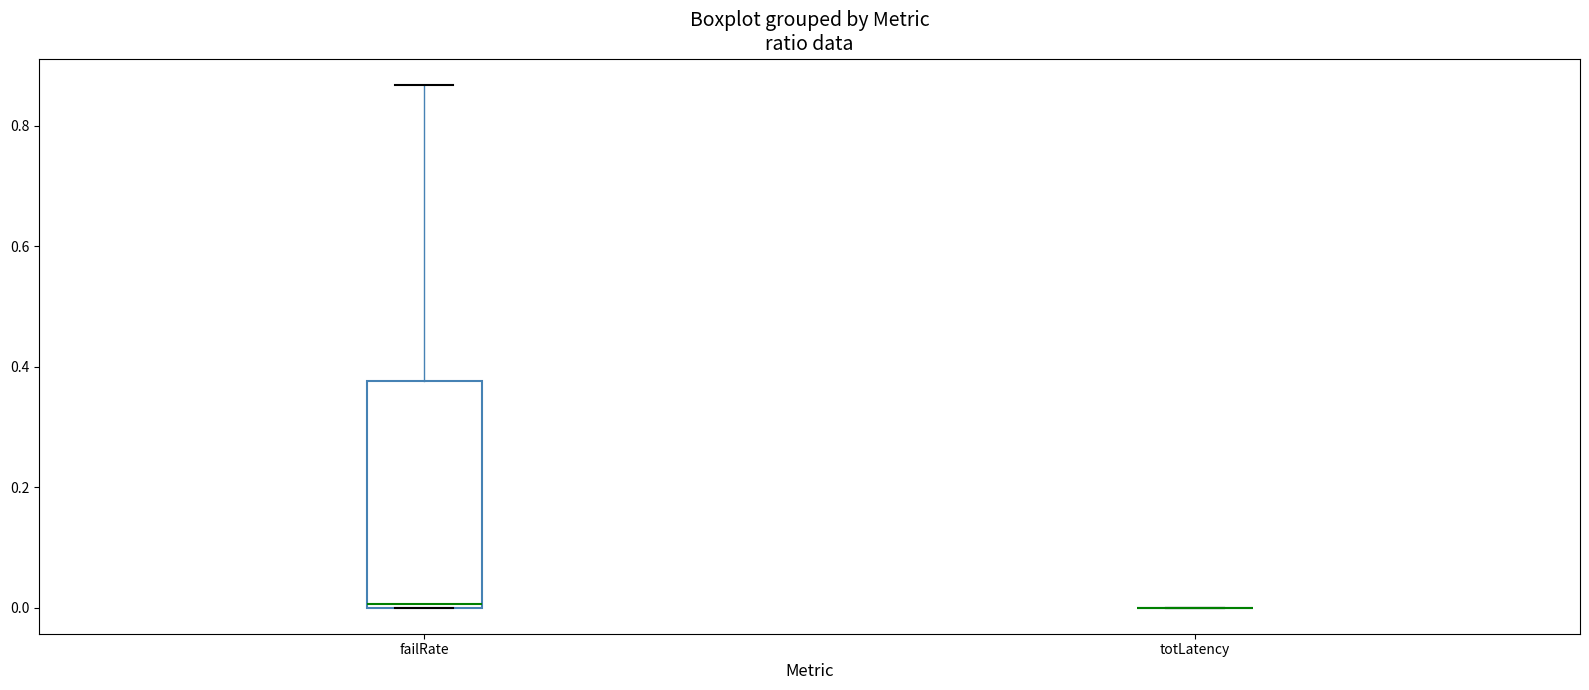

Reading left to right, transcribe this box plot: for each box, give where its median line is, the range the box spans, and where its two whiskers end, as read against the y-axis. The values are not printed on the chart, so give them approximately, as read against the axis.

failRate: median 0.00 (just above the box's lower edge), box 0.00 to 0.38, whiskers 0.00 to 0.86
totLatency: box collapsed to a line at 0.00, whiskers 0.00 to 0.00